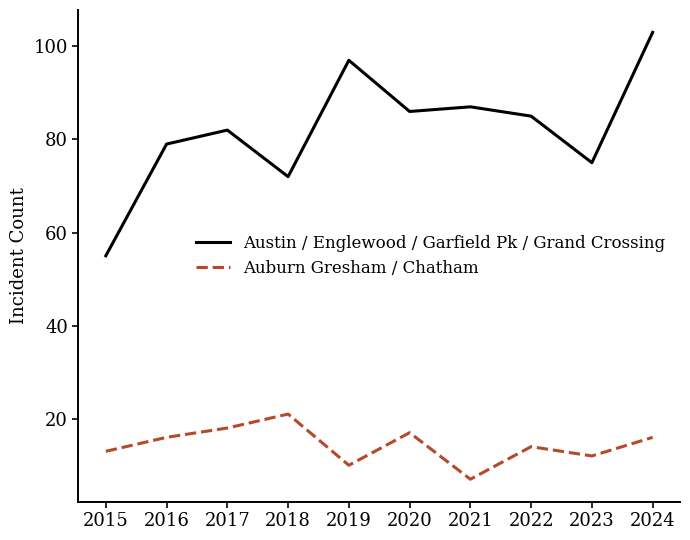

Which category has the lowest value across all series?

2021